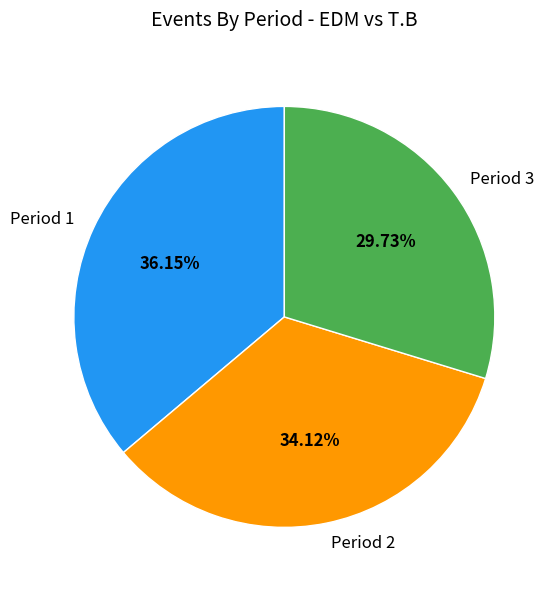

How many segments does this pie chart have?

3